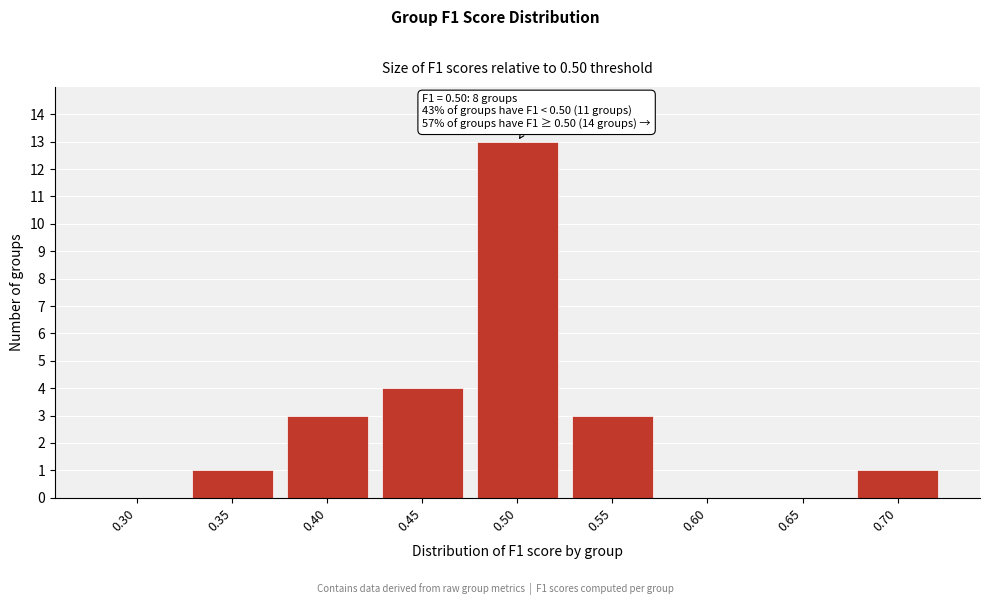

Reading right to left, list all the values displayed in this chart.

0.70=1	0.65=0	0.60=0	0.55=3	0.50=13	0.45=4	0.40=3	0.35=1	0.30=0